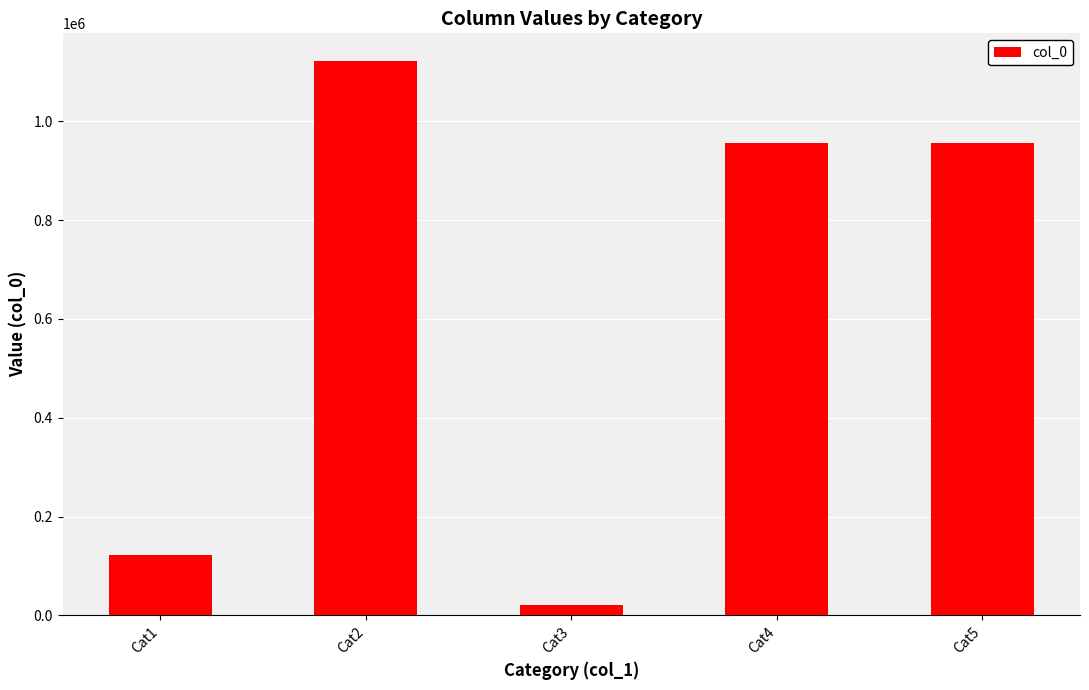

What is the value of the 1st bar from the left?

122756